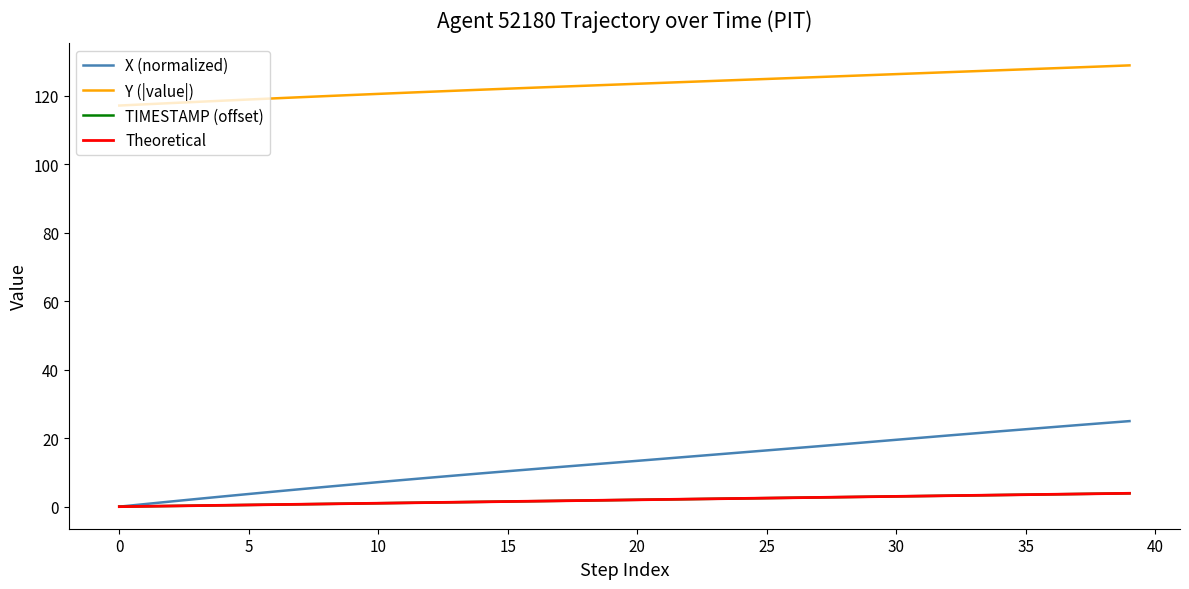

True or false: Y (|value|) and TIMESTAMP (offset) intersect in this chart.

False